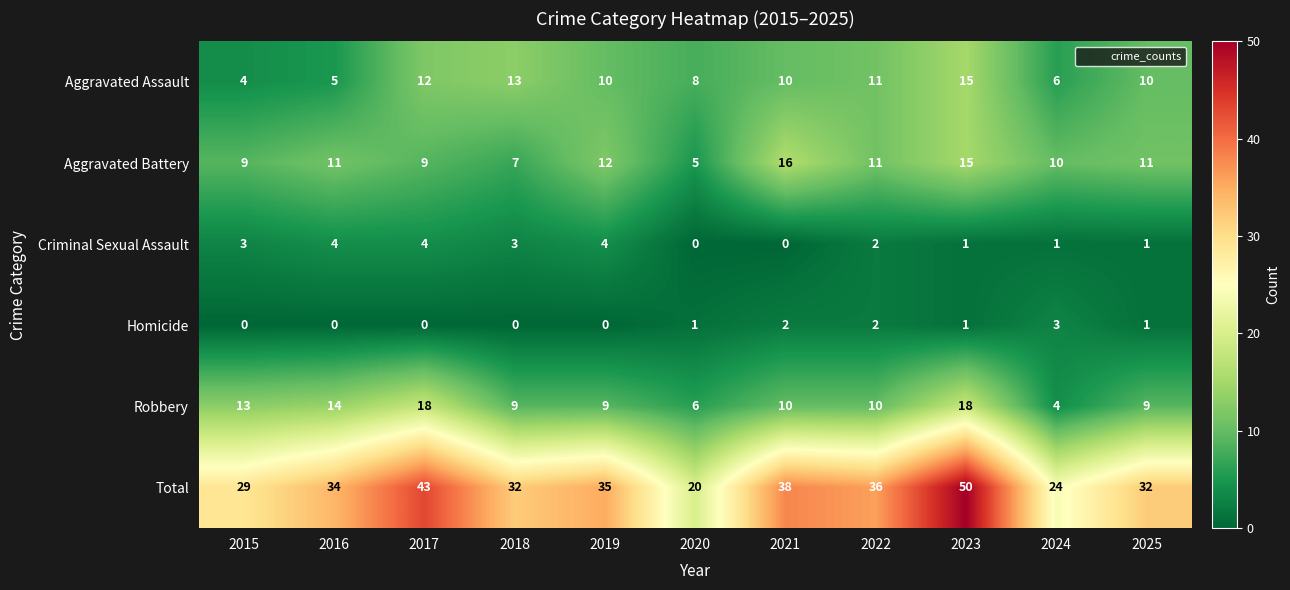

What is the difference between the maximum and second lowest values in the Aggravated Battery series?

9